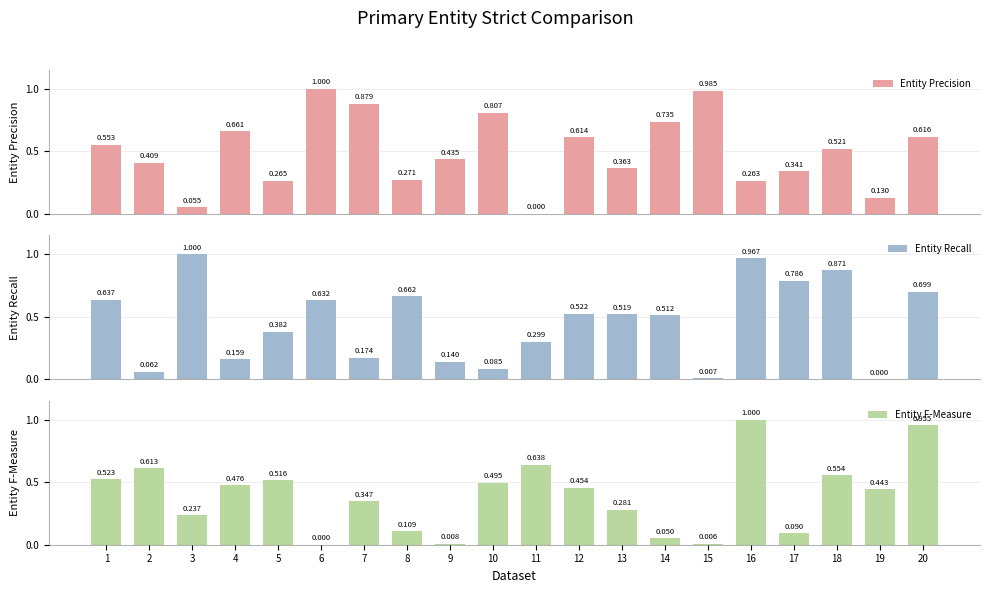

What is the maximum value for Entity Recall?

1.0